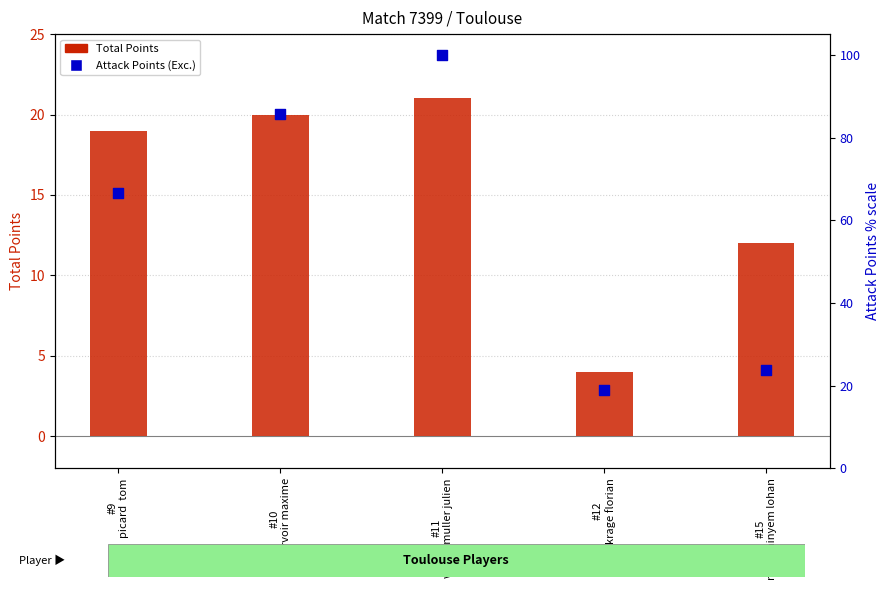

Which series has the largest Y range (max minus min)?

Attack Points (Exc.)